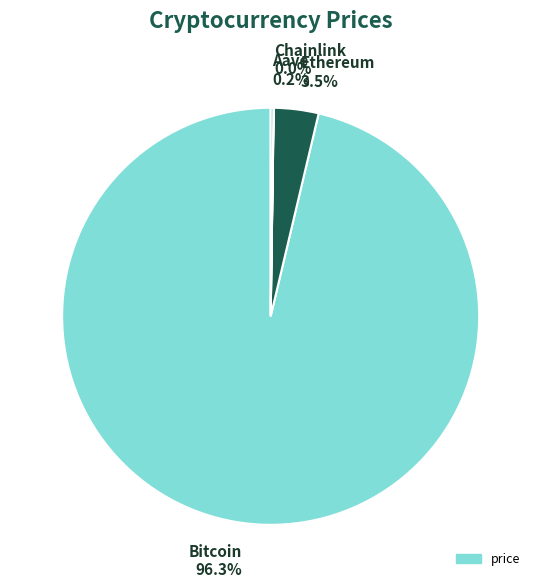

Does Bitcoin 96.3% represent more than half of the total?

Yes